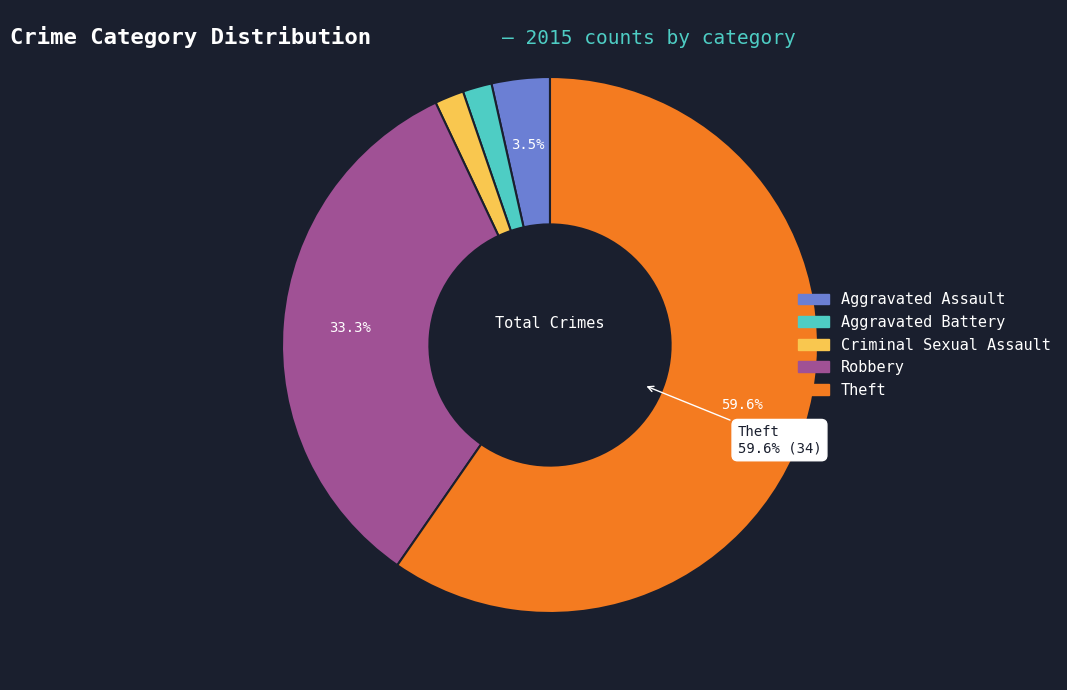

Which category accounts for the majority?

Theft